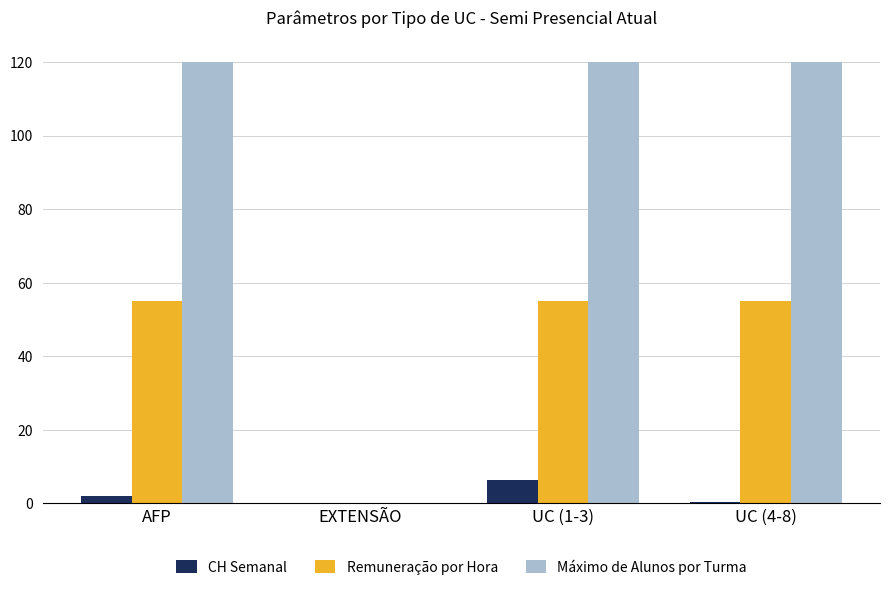

The value of Remuneração por Hora at AFP is 92.1. True or false?

False